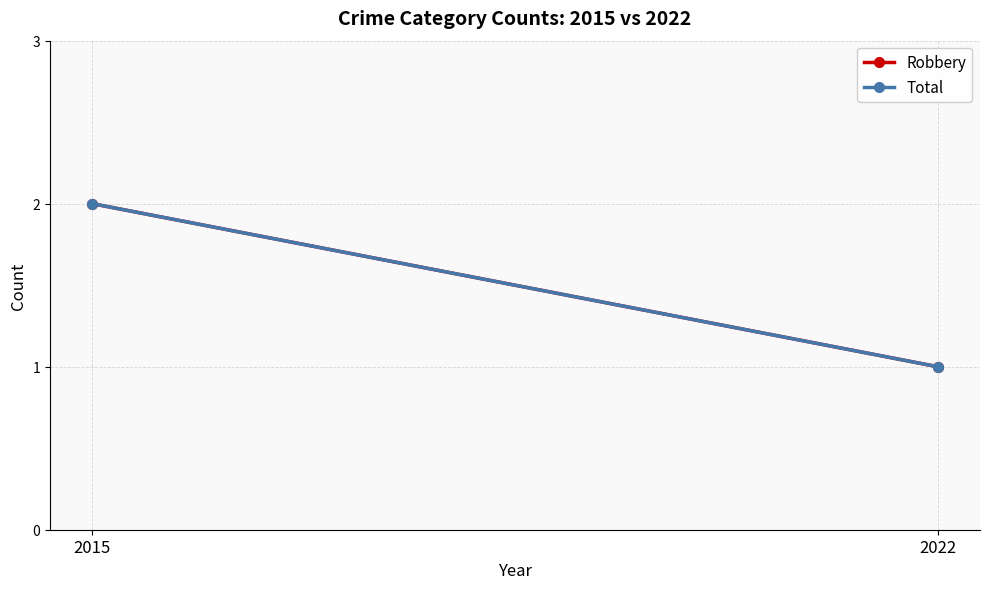

At which label is Total closest to 1?

2022